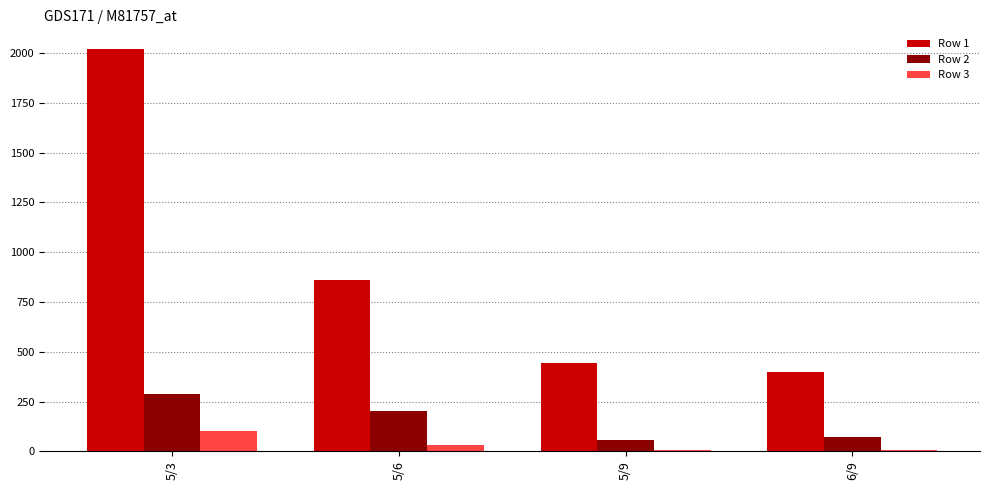

At which category is the sum across all series the highest?

5/3